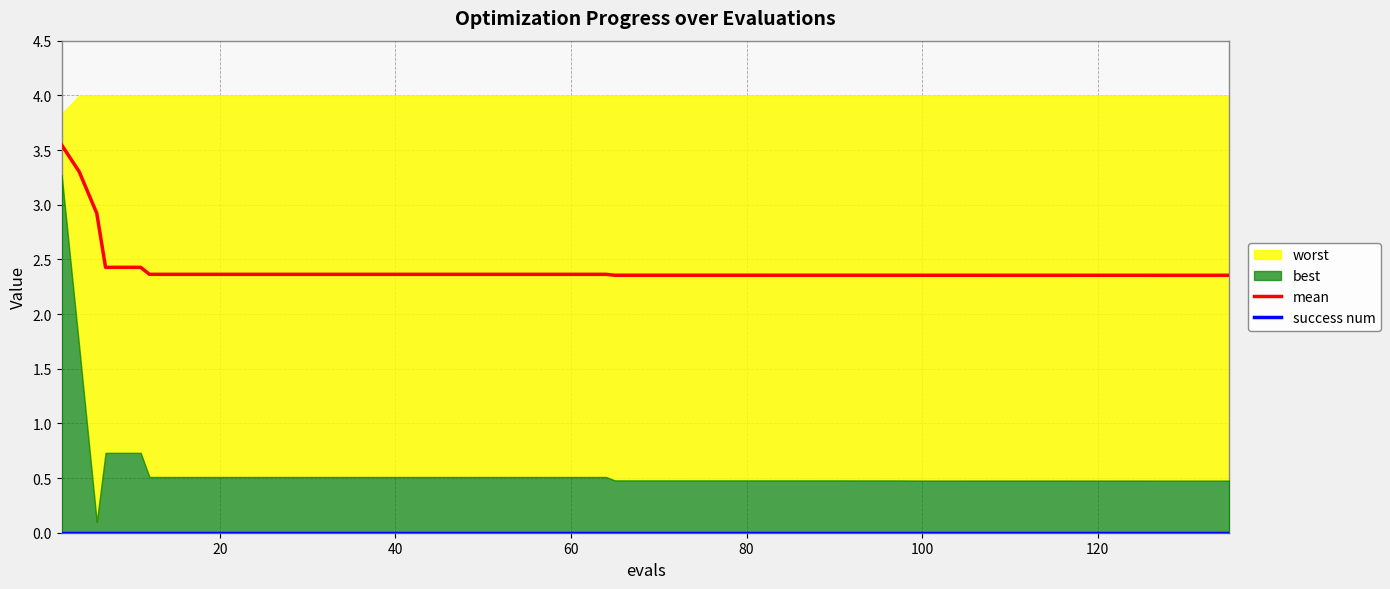

Is it true that mean equals 2.4 at 60?

True